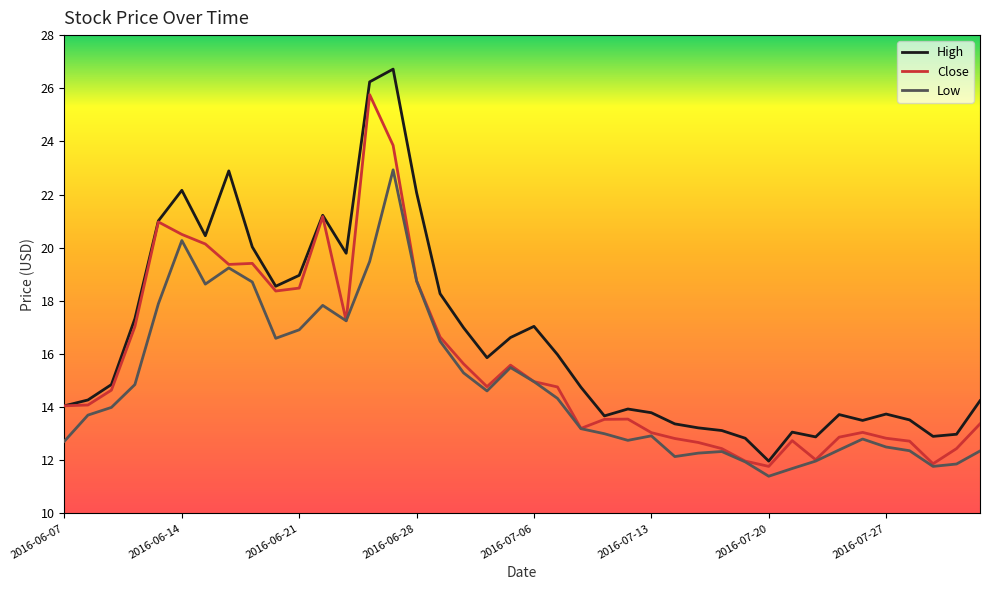

What is the sum of all Low values?

592.5